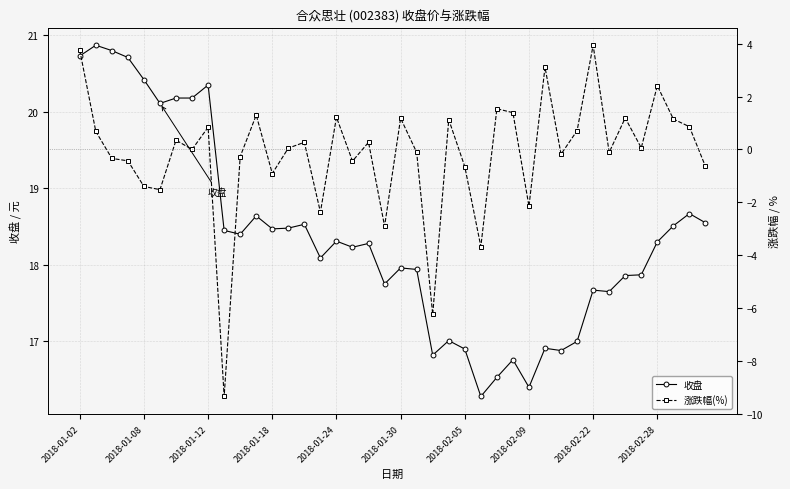

True or false: 涨跌幅(%) and 收盘 cross at least once.

False